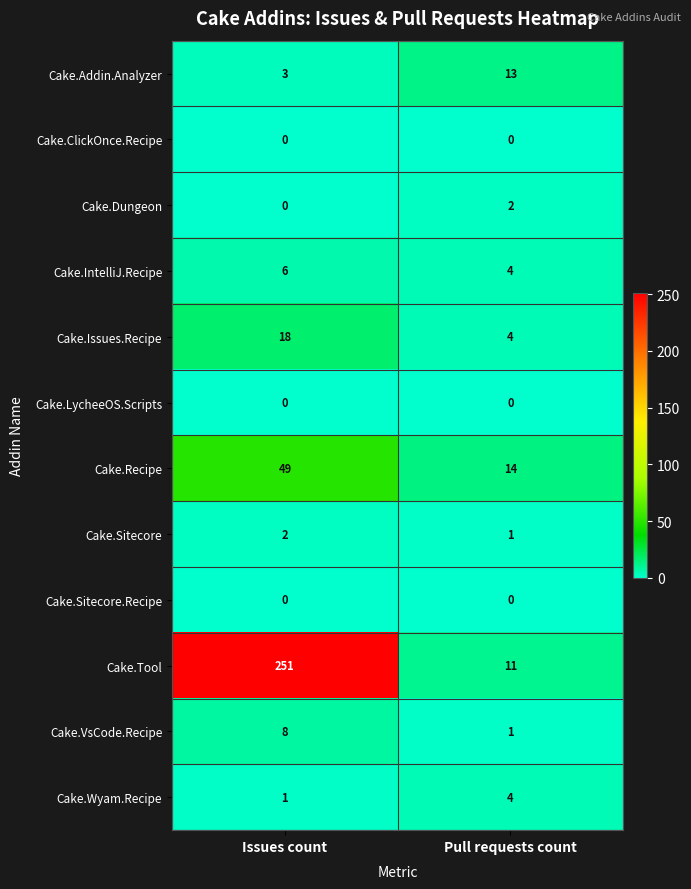

Which category has the highest value in the Cake.Issues.Recipe series?

Issues count